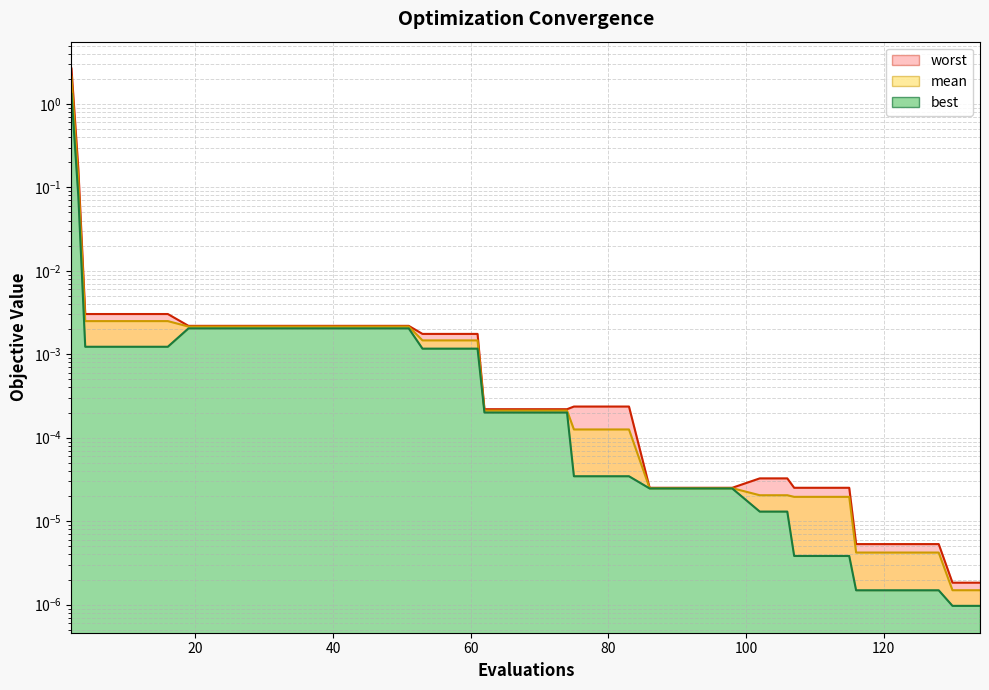

Which series has the largest range (max minus min)?

worst_line